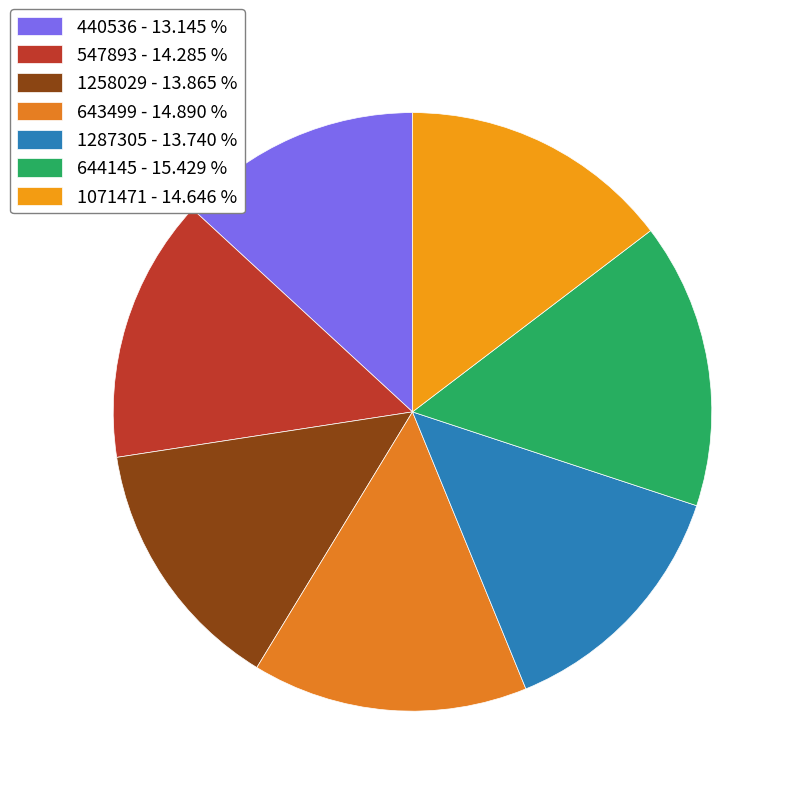

The 643499 slice represents 15% of the pie. True or false?

True